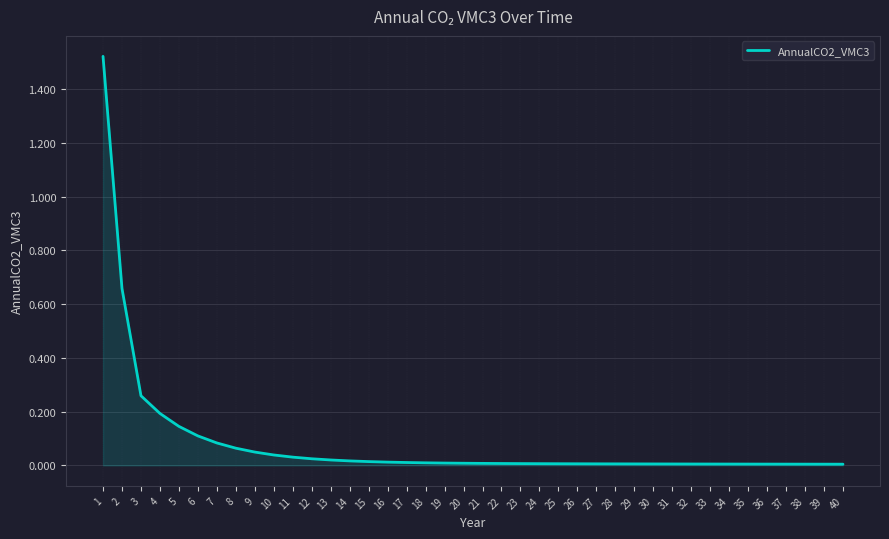

The chart shows a value of 0.5 at 3. True or false?

False